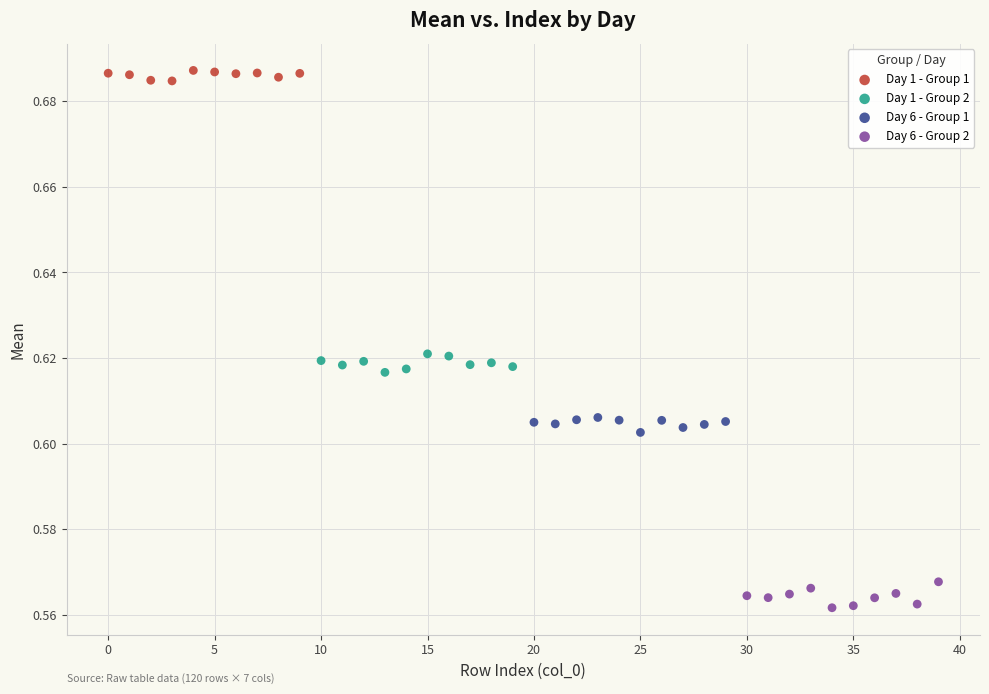

What are all the series names shown in the legend?

Day 1 - Group 1, Day 1 - Group 2, Day 6 - Group 1, Day 6 - Group 2